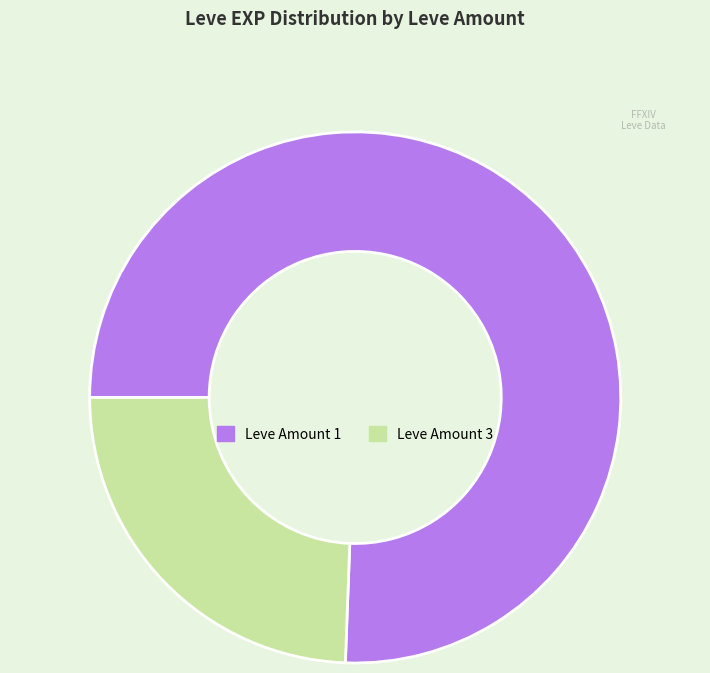

How many segments does this pie chart have?

2